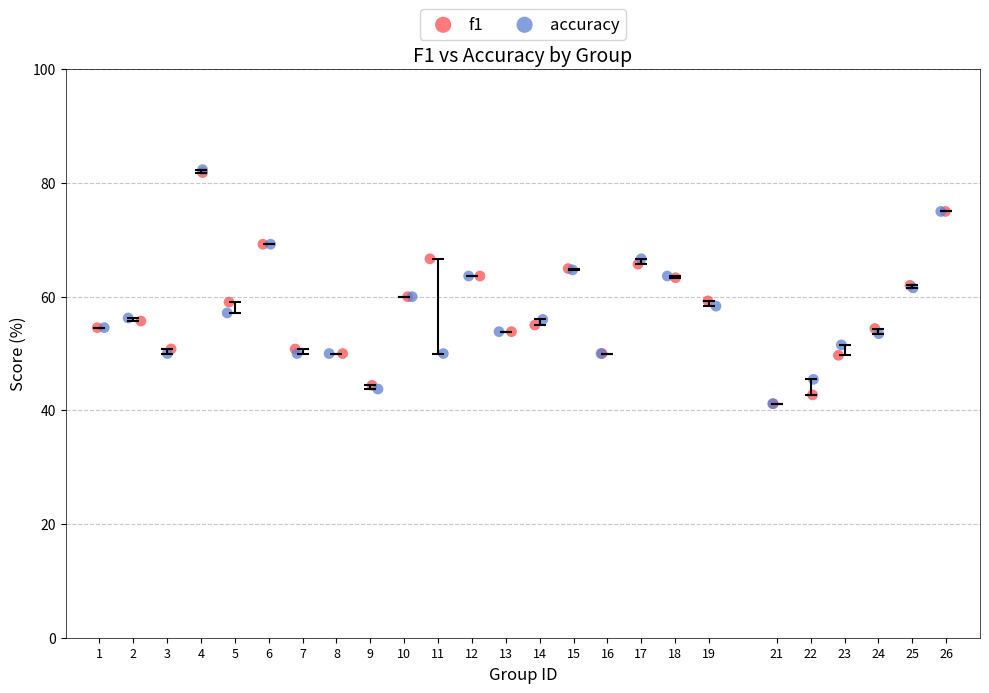

What are all the series names shown in the legend?

f1, accuracy